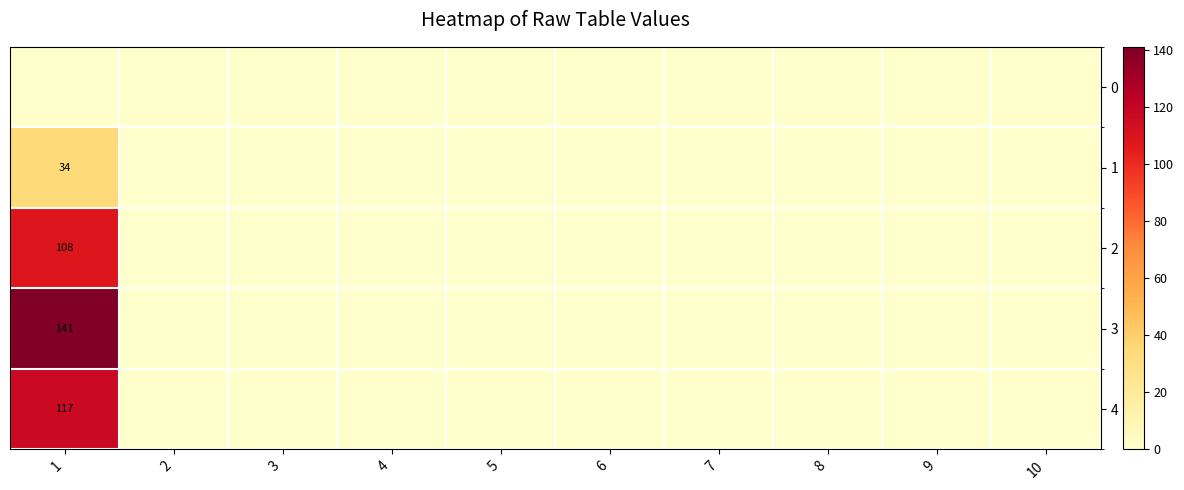

At which label does 2 reach its minimum?

2